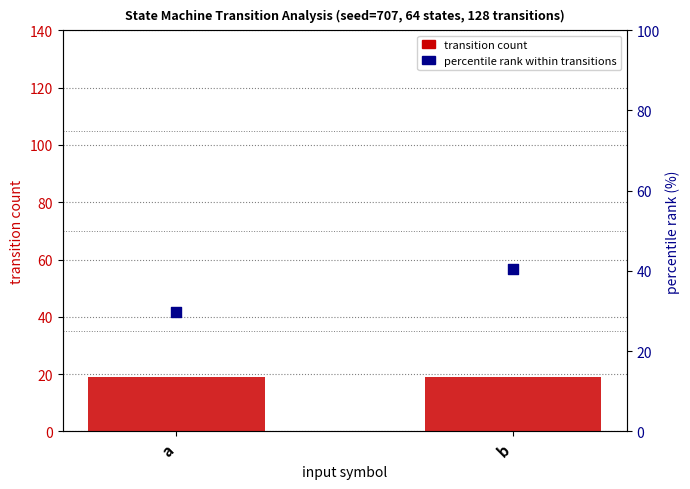

Which series reaches the maximum Y coordinate?

percentile rank within transitions